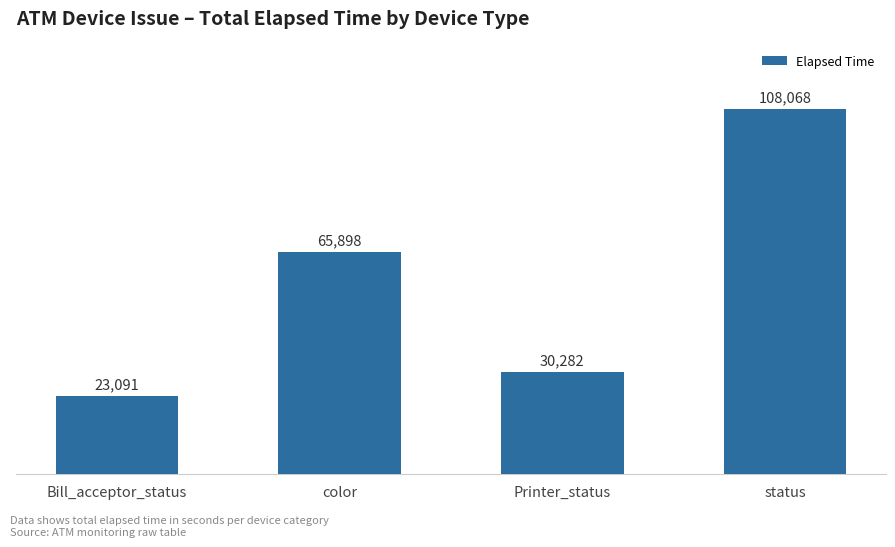

True or false: the data shows 108068 at status.

True